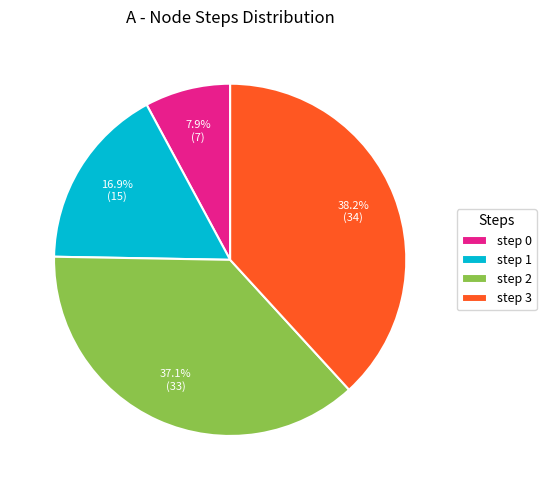

To the nearest percent, what is the difference between the step 2 and step 1 slice percentages?

20%